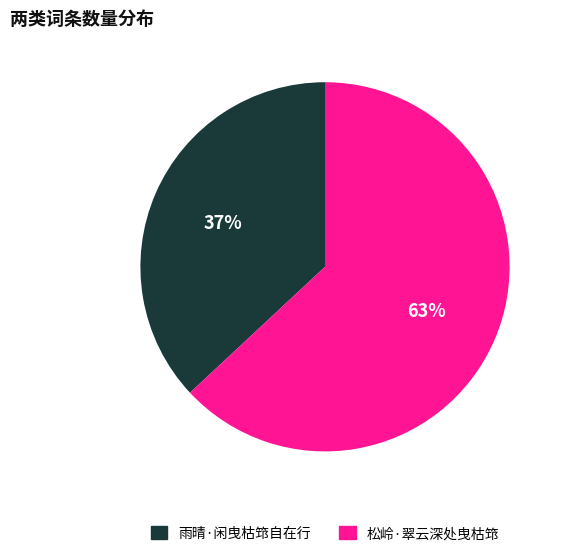

Approximately how many times larger is the value at 松岭·翠云深处曳枯筇 compared to 雨晴·闲曳枯筇自在行?

1.7